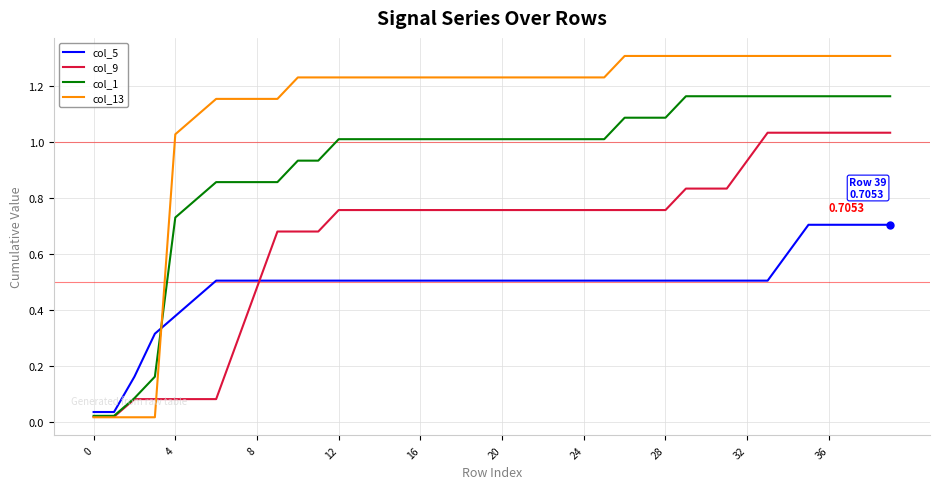

Which series has the largest total across all categories?

col_13